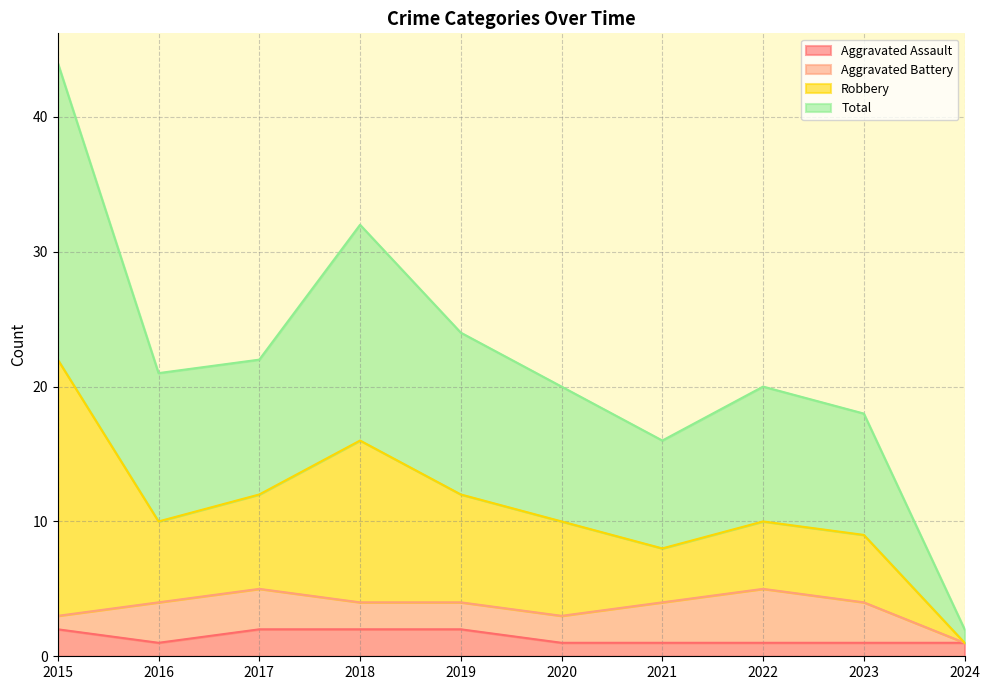

True or false: Aggravated Assault and Total cross at least once.

False